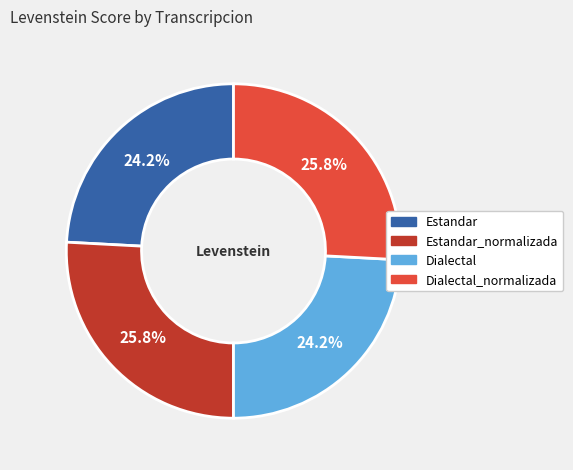

How many slices are in this pie chart?

4